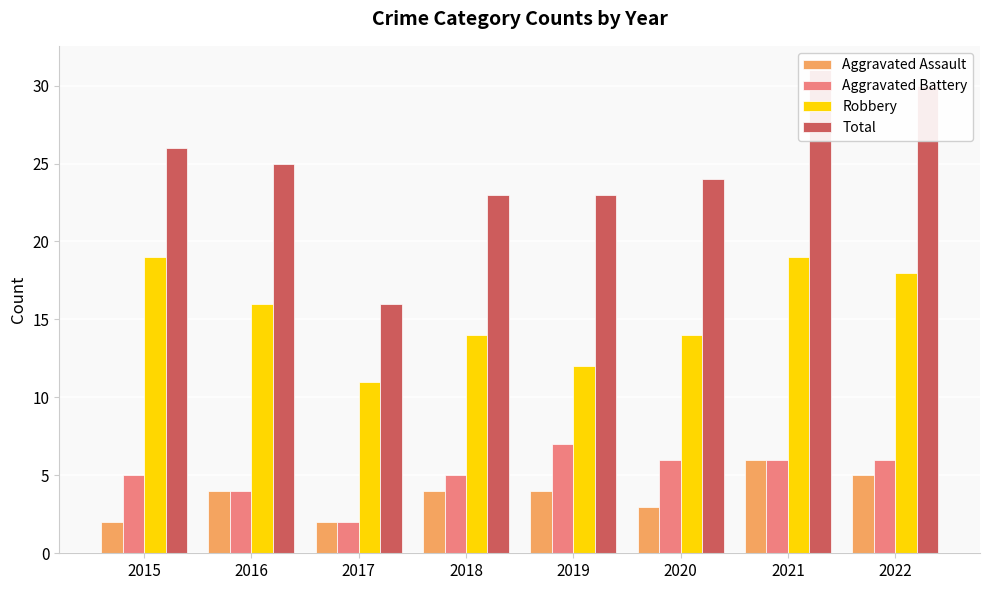

Between 2016 and 2018, which is larger?

2016